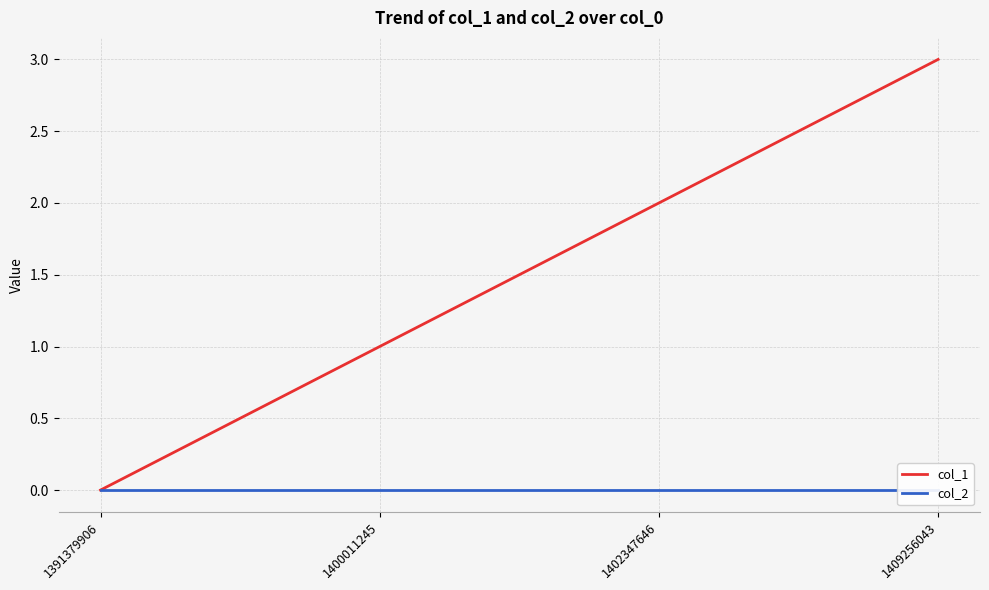

What is the value of the col_1 point at the 4th from the left?

3